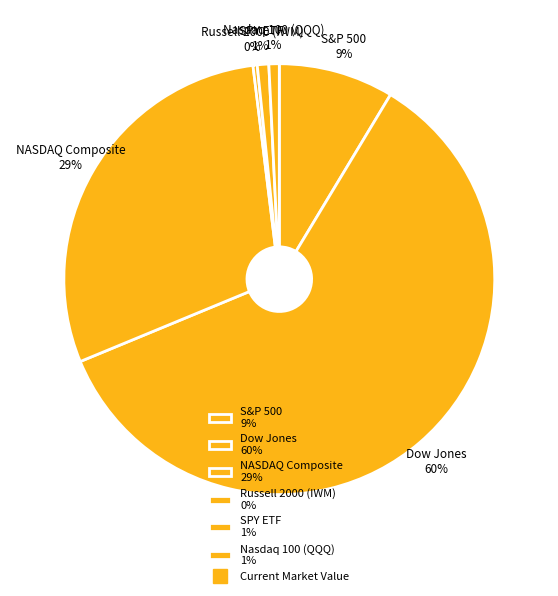

To the nearest percent, what portion does SPY ETF represent?

1%